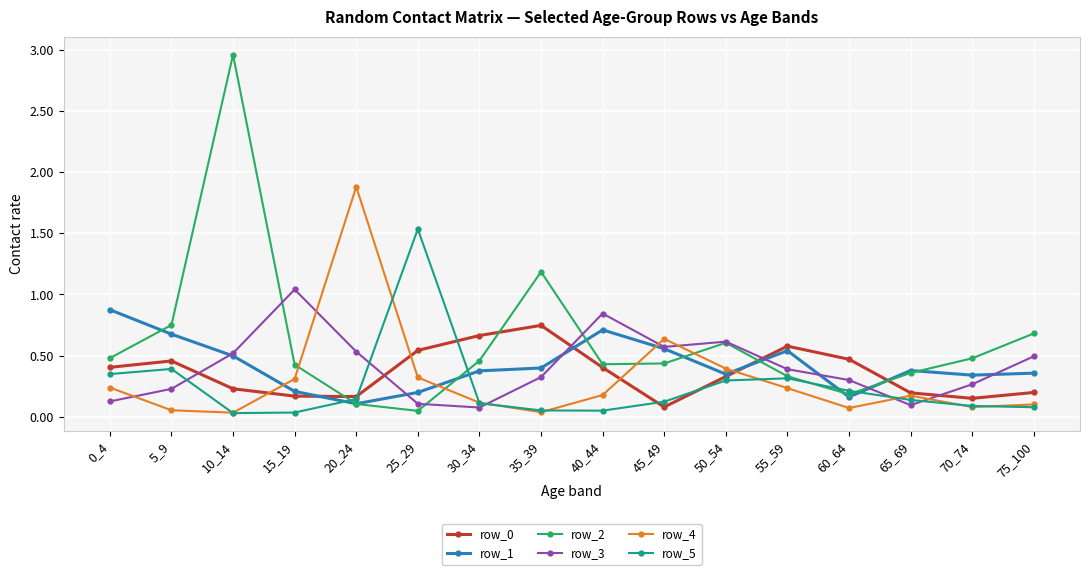

How many lines are shown in the chart?

6